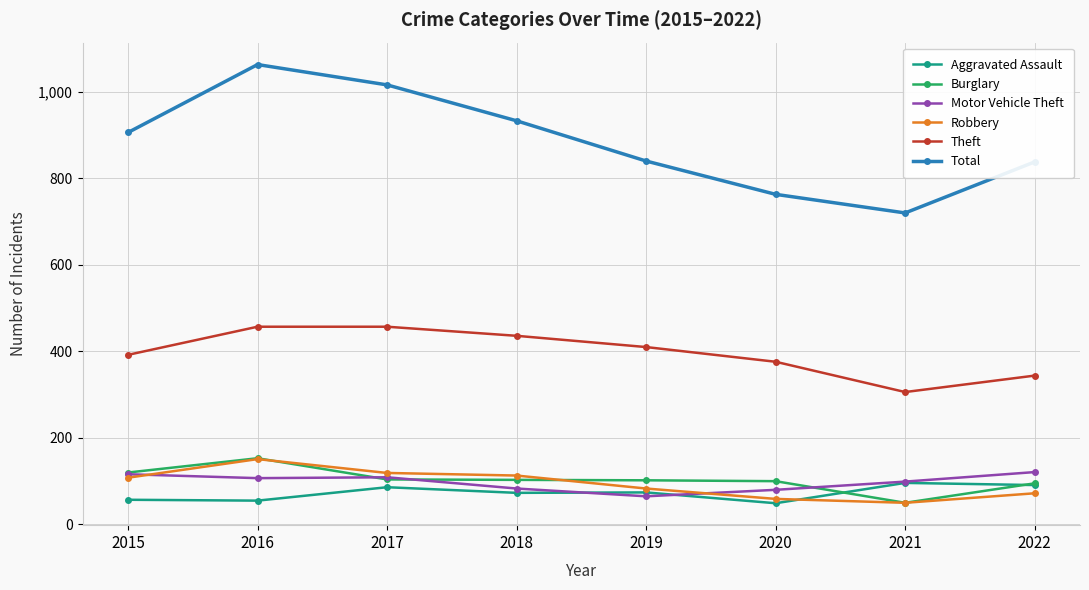

Where is Theft nearest to the value 381?

2020